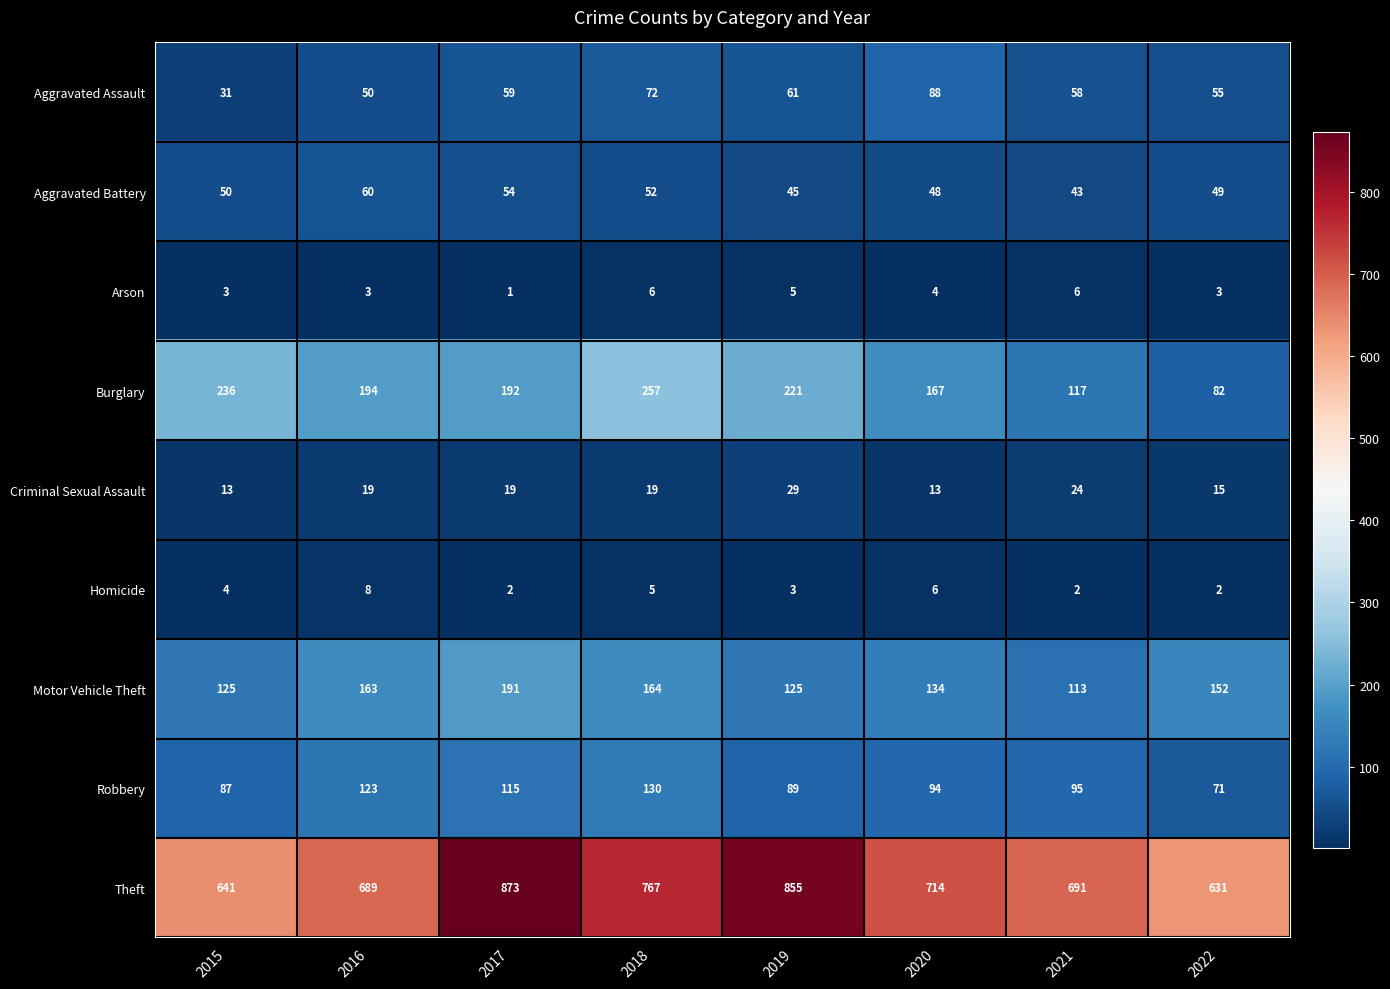

At 2021, list the series in order from largest to smallest.

Theft, Burglary, Motor Vehicle Theft, Robbery, Aggravated Assault, Aggravated Battery, Criminal Sexual Assault, Arson, Homicide